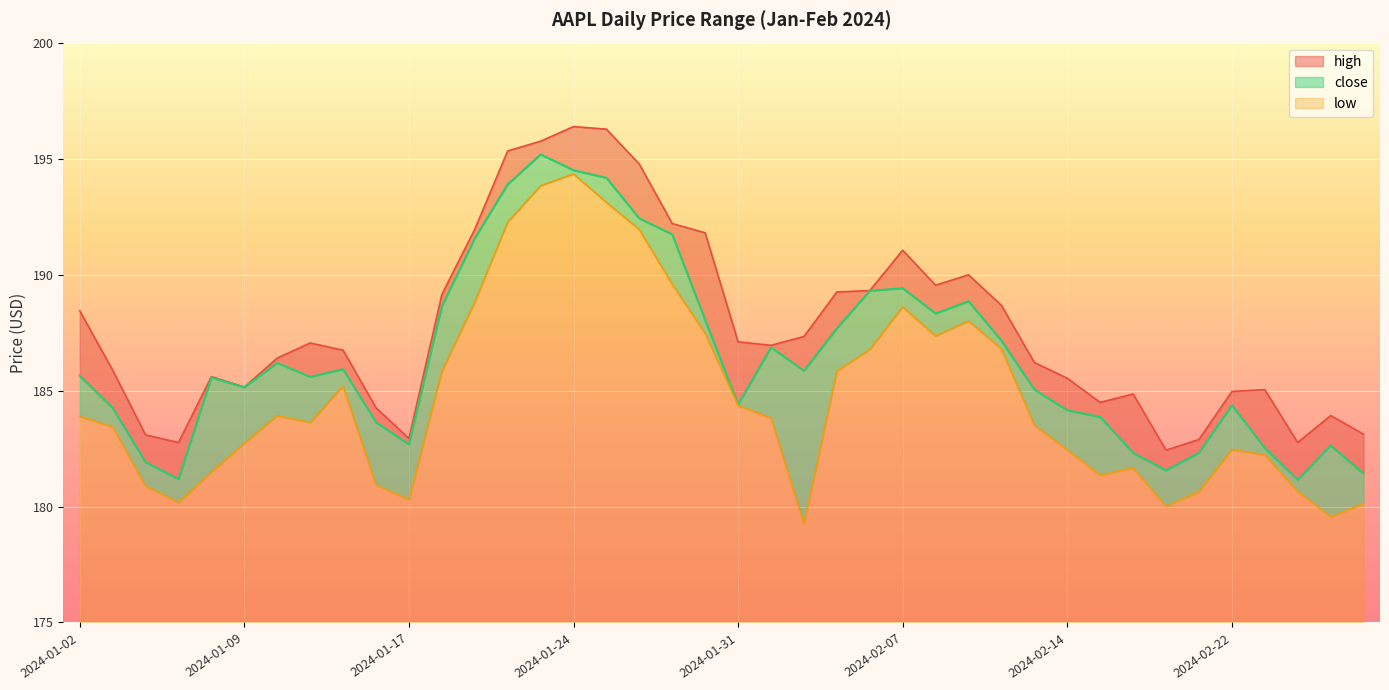

What is the difference between the maximum and second lowest values in the high series?

13.6